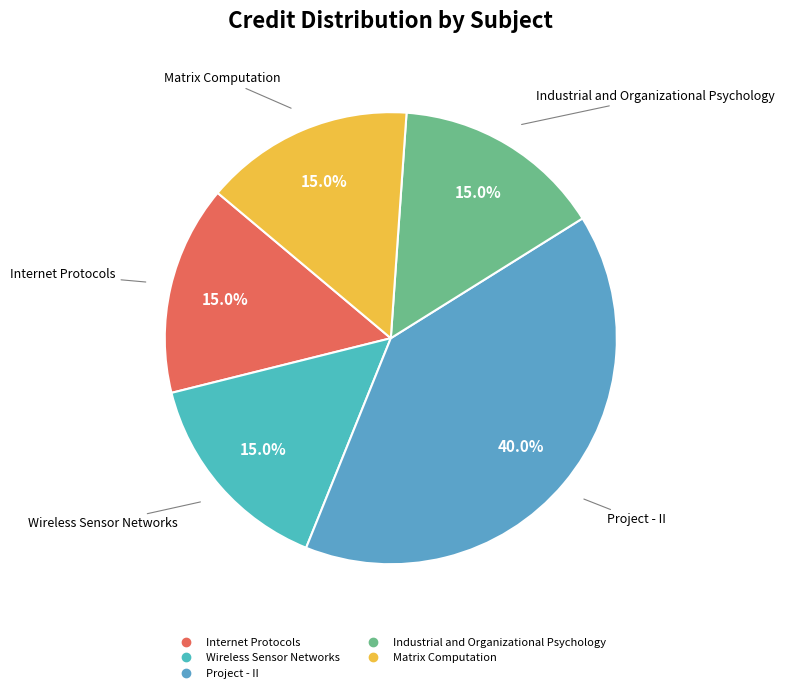

To the nearest percent, what portion does Industrial and Organizational Psychology represent?

15%